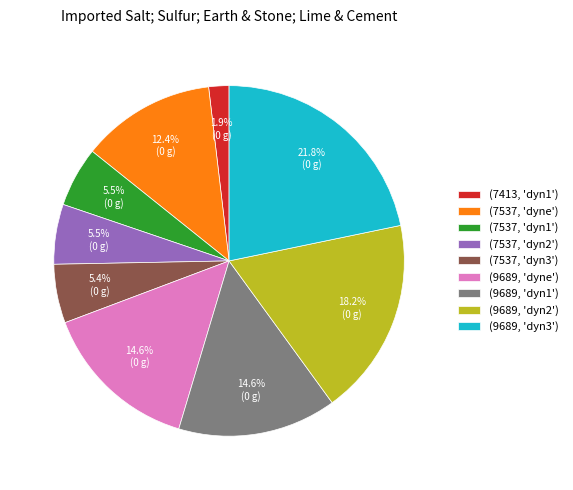

To the nearest percent, what is the difference between the largest and smallest slice percentages?

20%